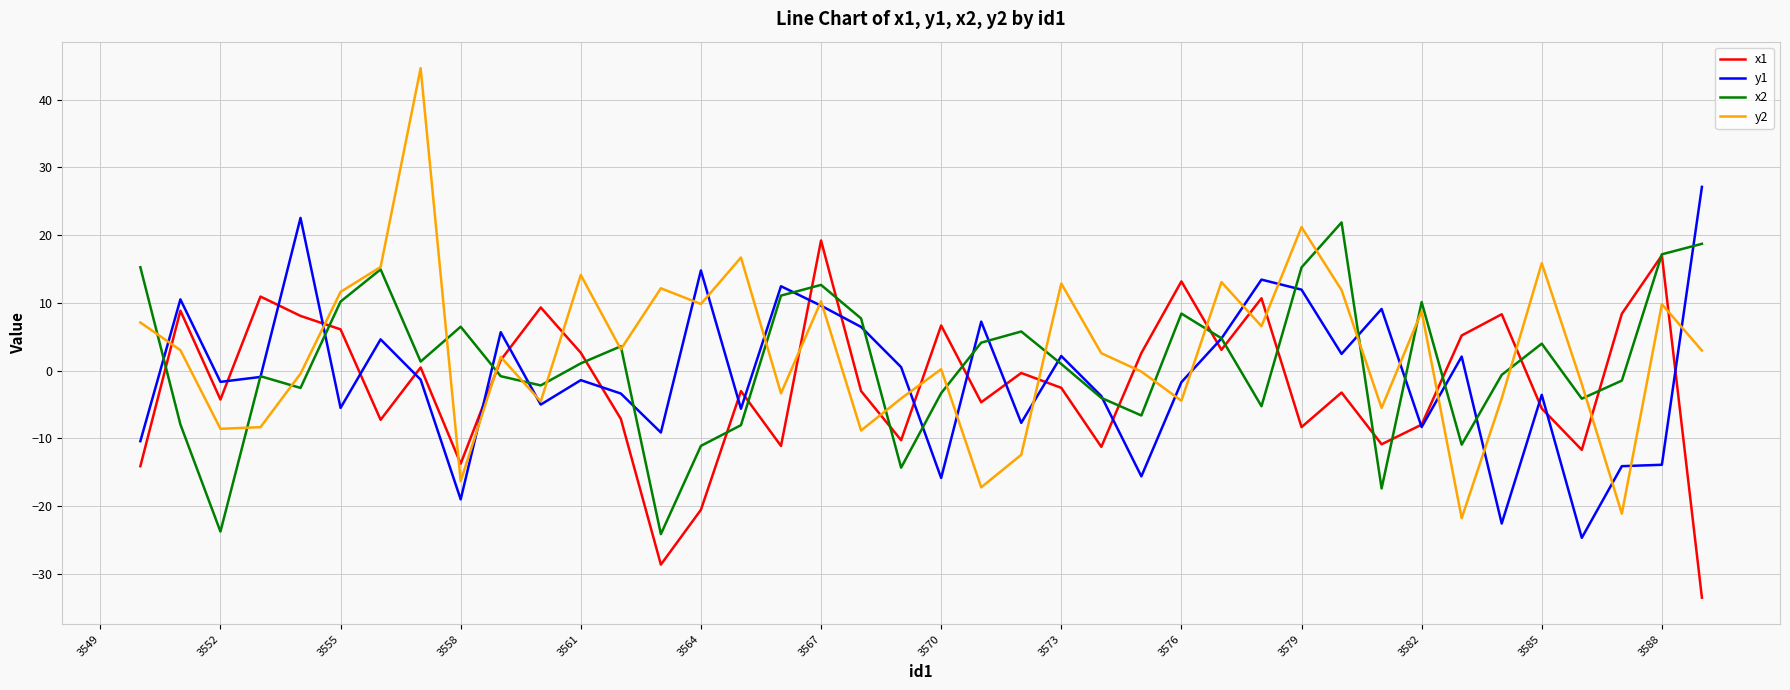

Which series has the largest range (max minus min)?

y2